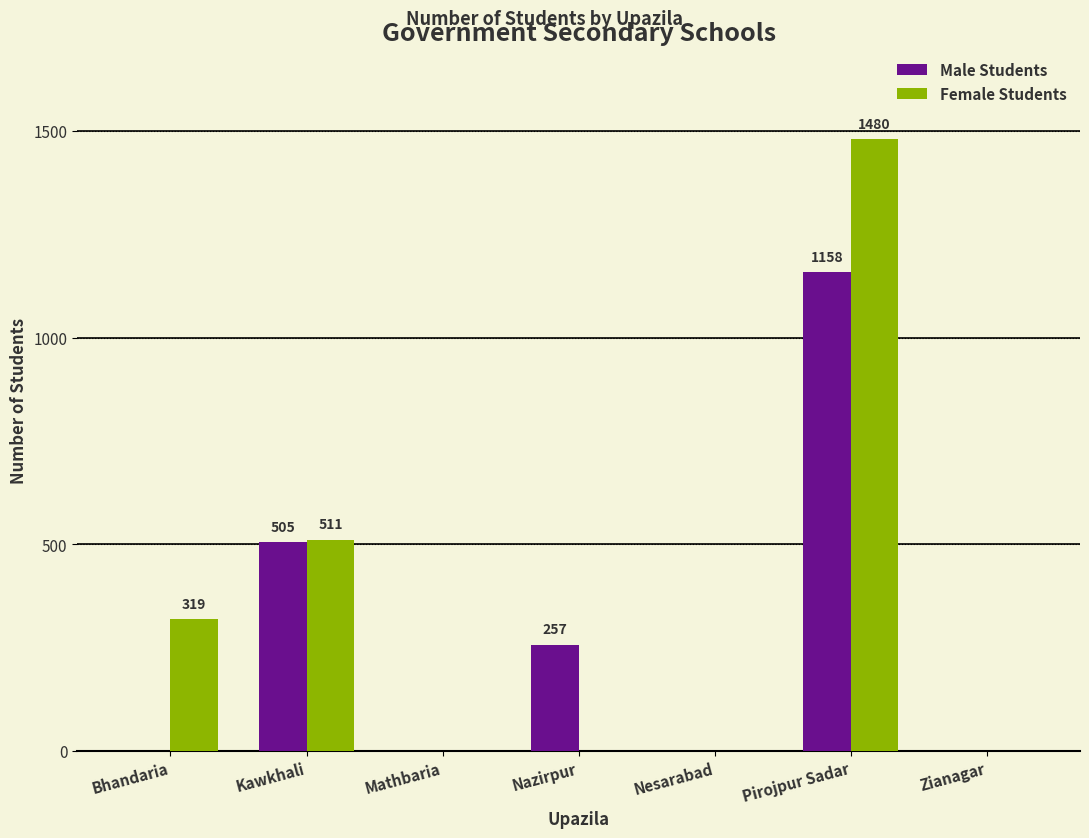

Reading left to right, what are all the values shown in this chart?

Male Students: 0	505	0	257	0	1158	0
Female Students: 319	511	0	0	0	1480	0